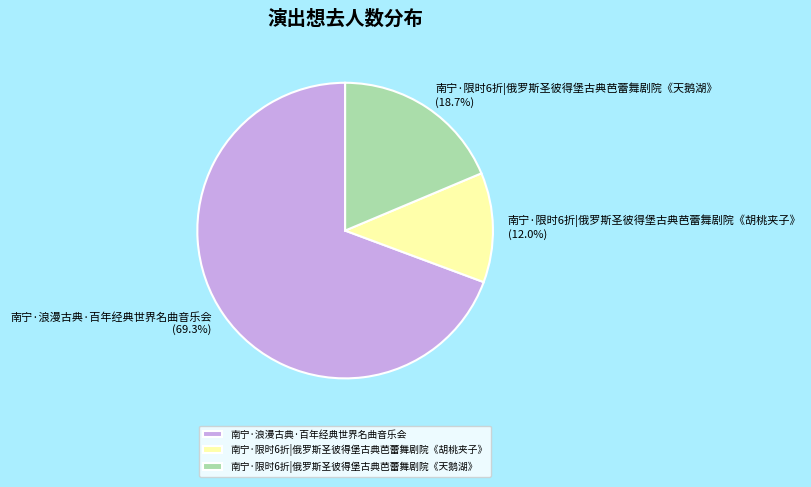

To the nearest percent, what is the average slice percentage?

33%